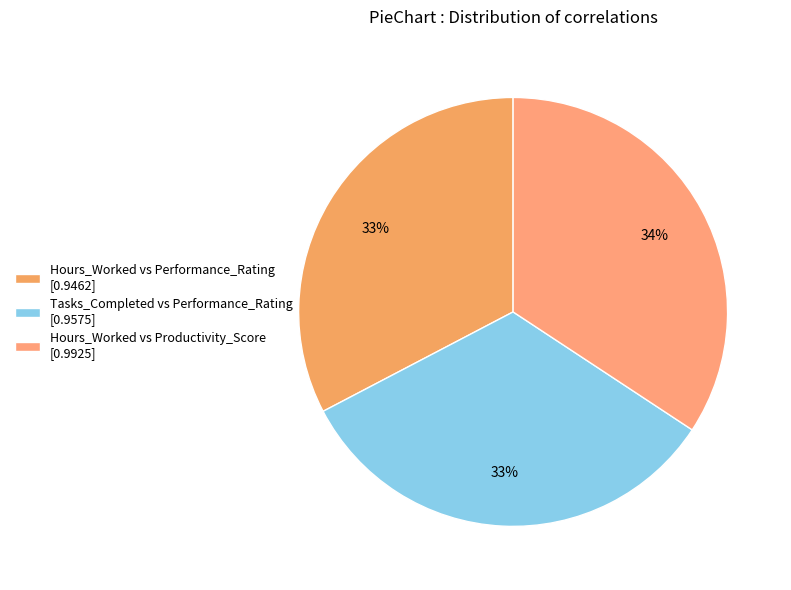

To the nearest percent, what is the average slice percentage?

33%